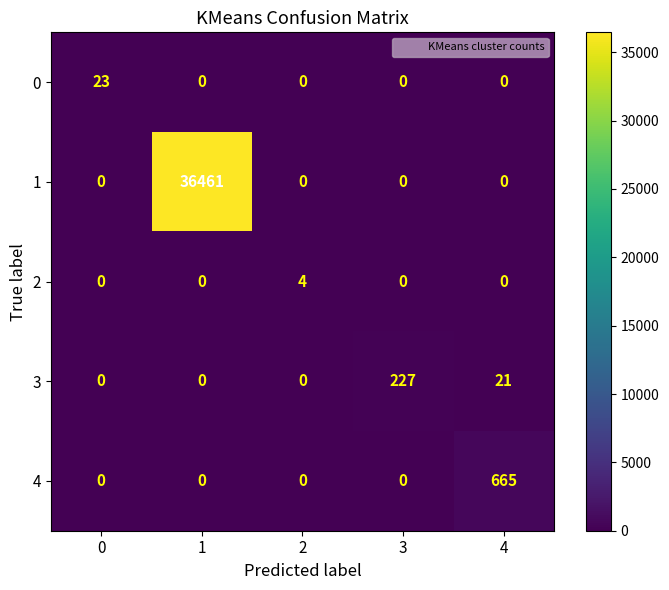

How many categories are shown in the chart?

5